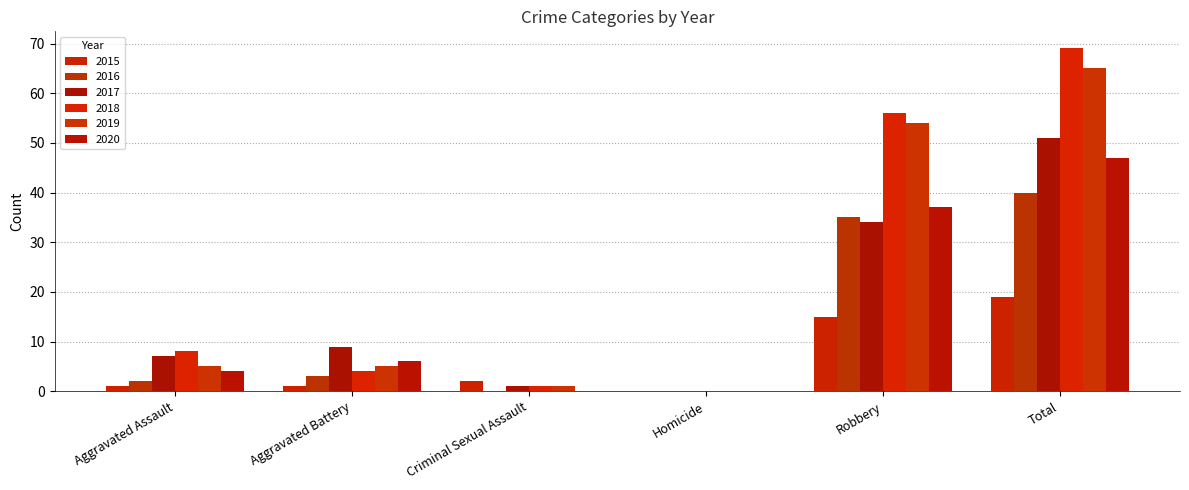

What is the sum of the 2019 values at Robbery and Homicide?

54